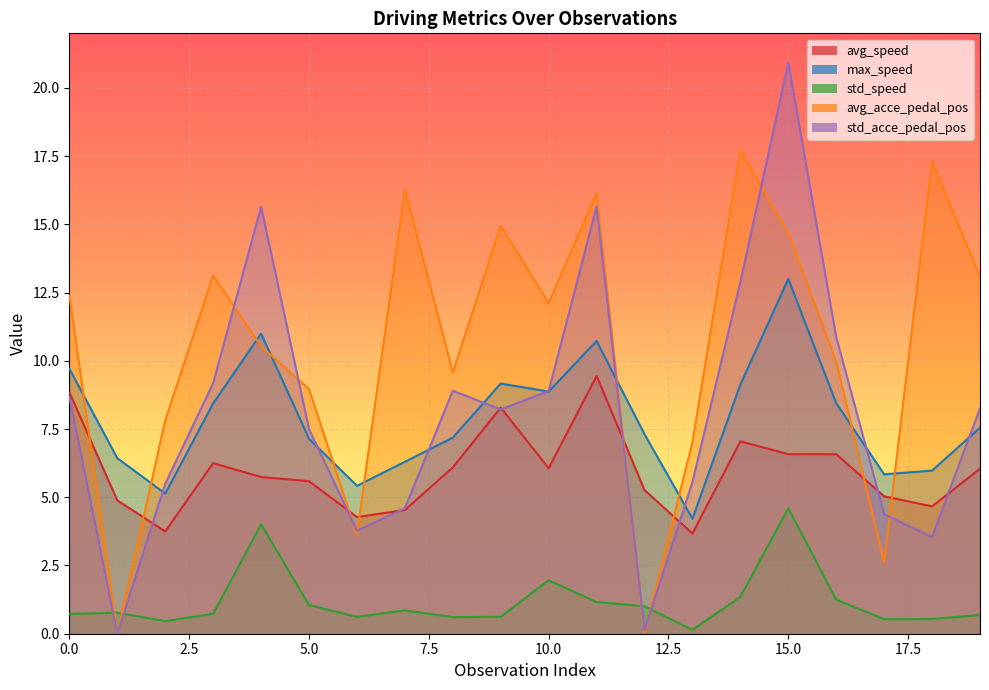

What is the difference between the std_speed values at 9 and 14?

0.7